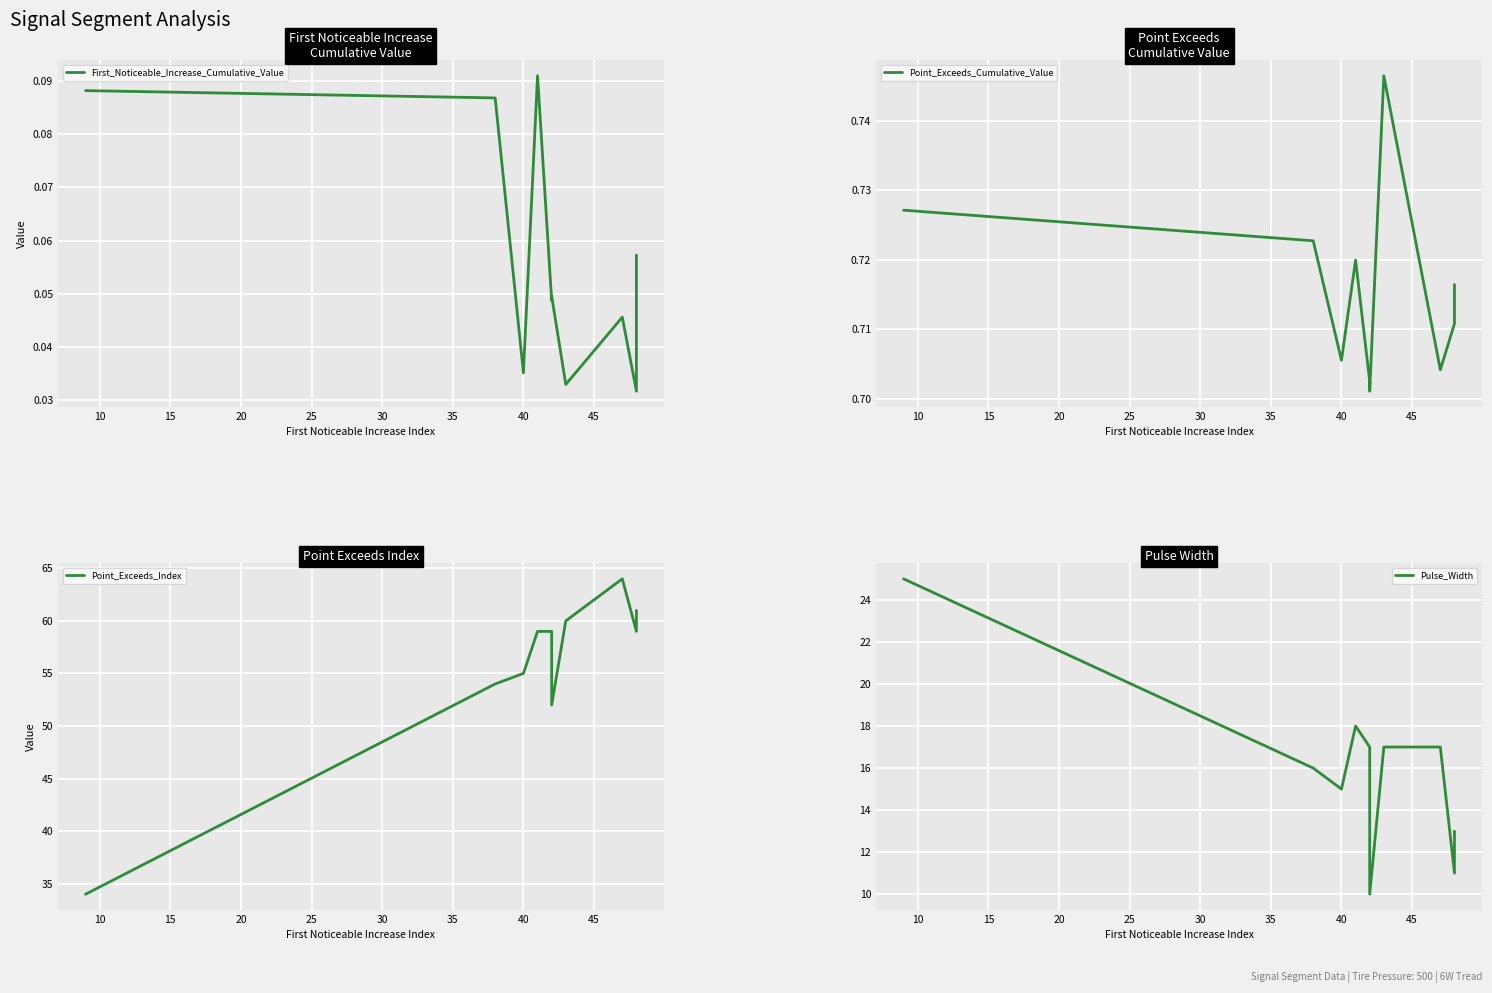

Reading left to right, transcribe all the data shown in this chart.

First_Noticeable_Increase_Cumulative_Value: 0.1	0.1	0.0	0.1	0.0	0.0	0.0	0.0	0.0	0.1
Point_Exceeds_Cumulative_Value: 0.7	0.7	0.7	0.7	0.7	0.7	0.7	0.7	0.7	0.7
Point_Exceeds_Index: 34.0	54.0	55.0	59.0	59.0	52.0	60.0	64.0	59.0	61.0
Pulse_Width: 25.0	16.0	15.0	18.0	17.0	10.0	17.0	17.0	11.0	13.0